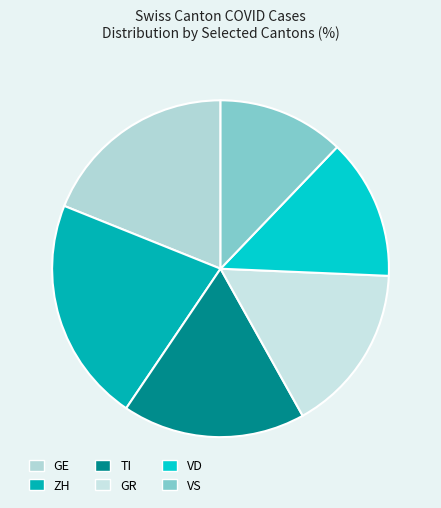

How many slices are in this pie chart?

6